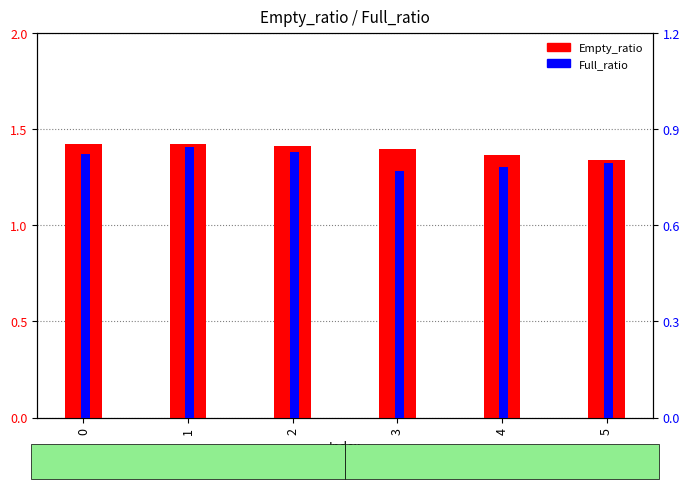

At how many categories does at least one series exceed 1?

6